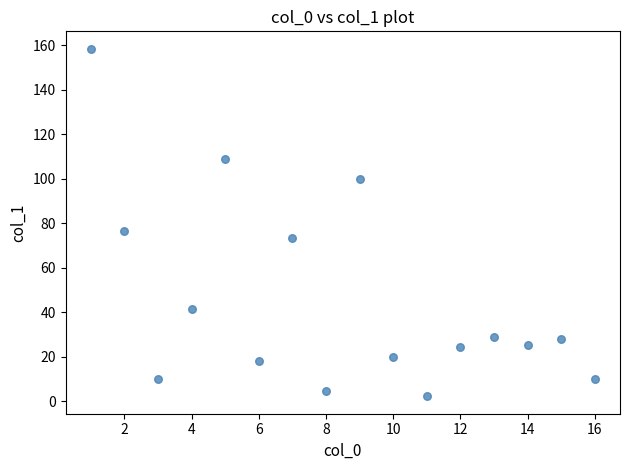

What Y value in the scatter plot is closest to 80?

76.7